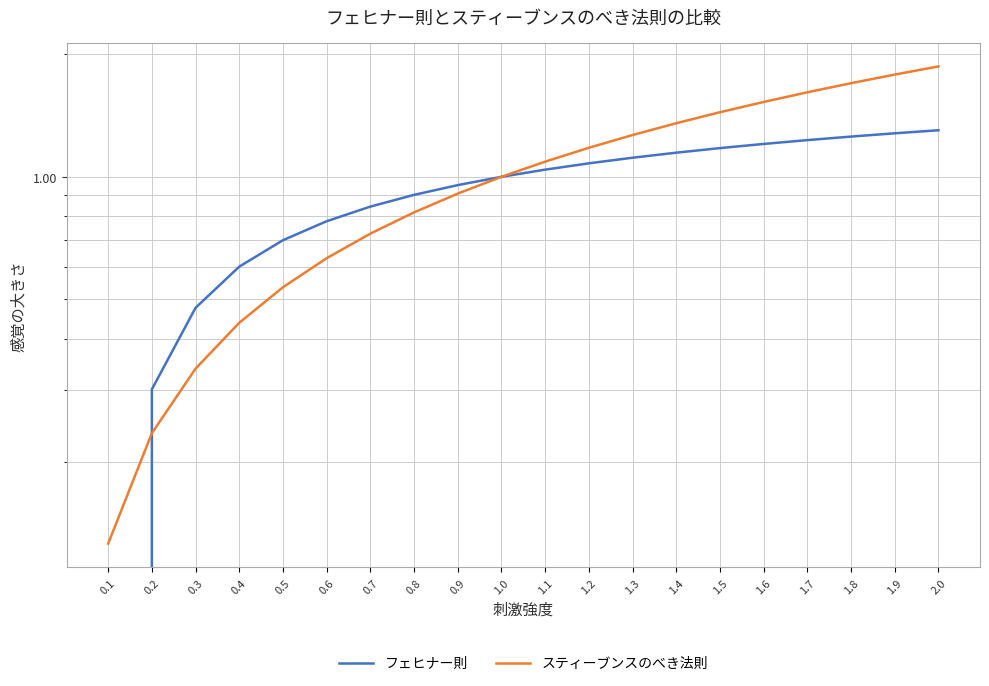

The スティーブンスのべき法則 series shows 2.8 at 1.7. True or false?

False